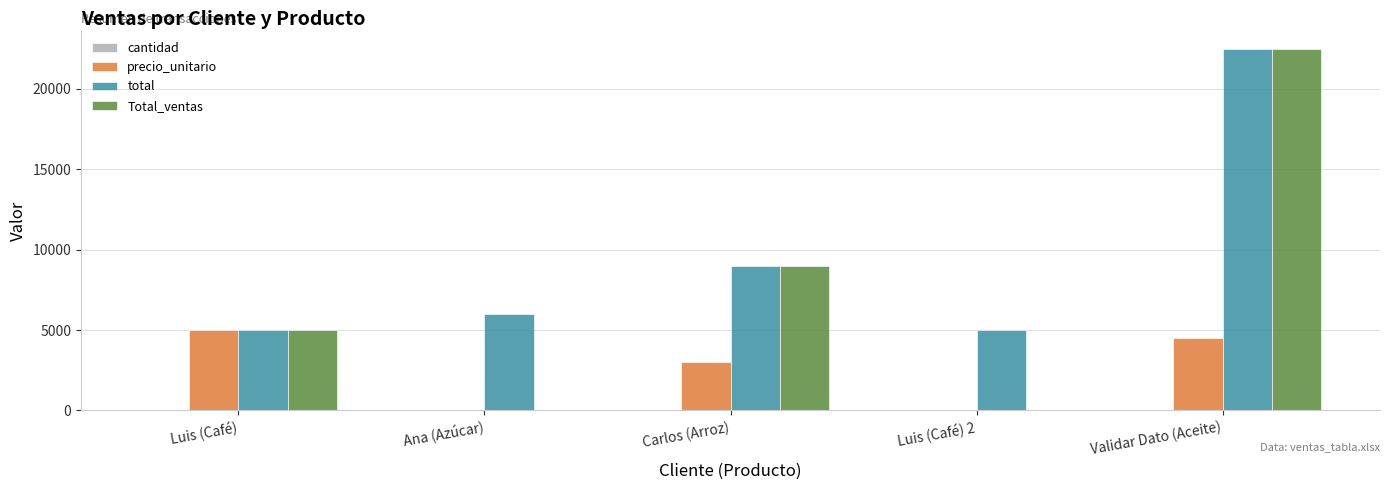

What is the maximum value for total?

22500